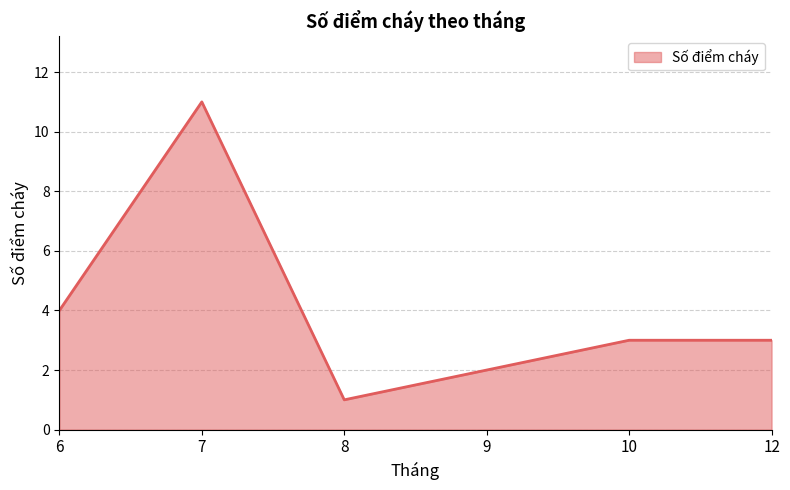

Is it true that the value at 6 is 2?

False